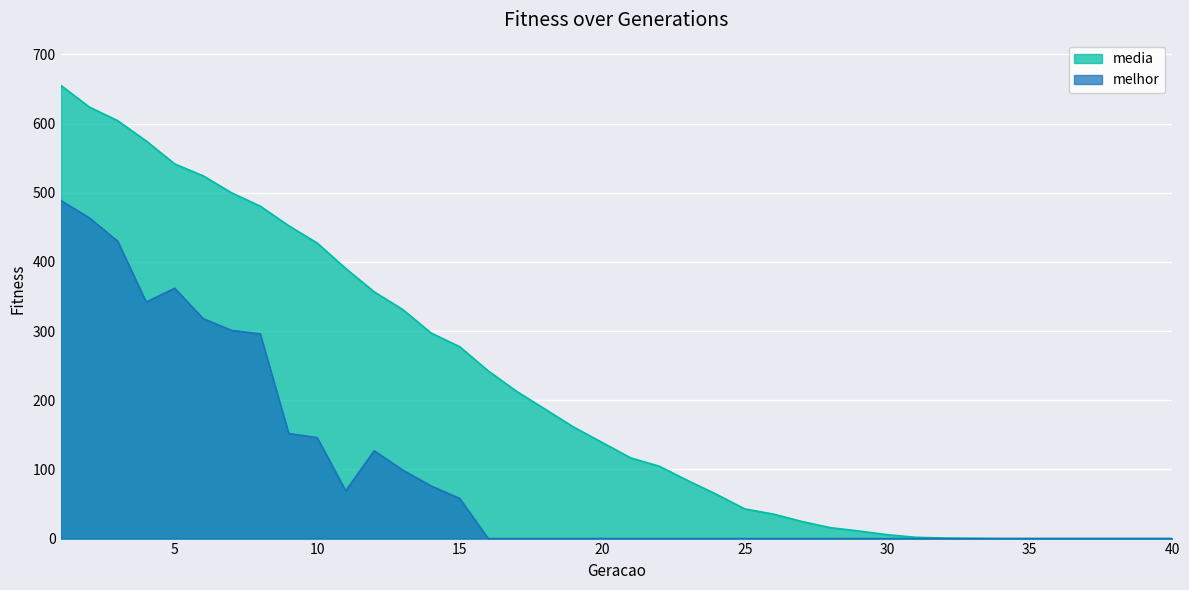

At which label is media closest to 327?

13